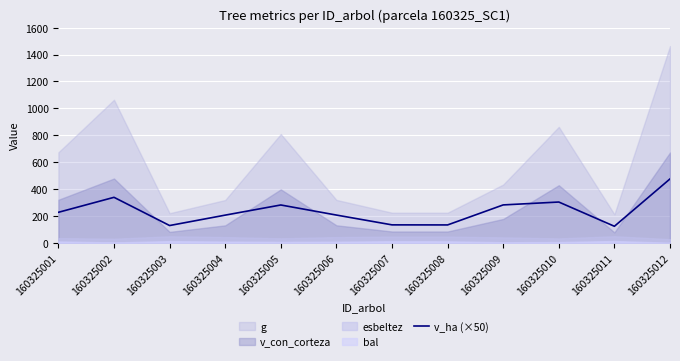

How many interior local valleys (lower than both neighbors) does the data have?

3